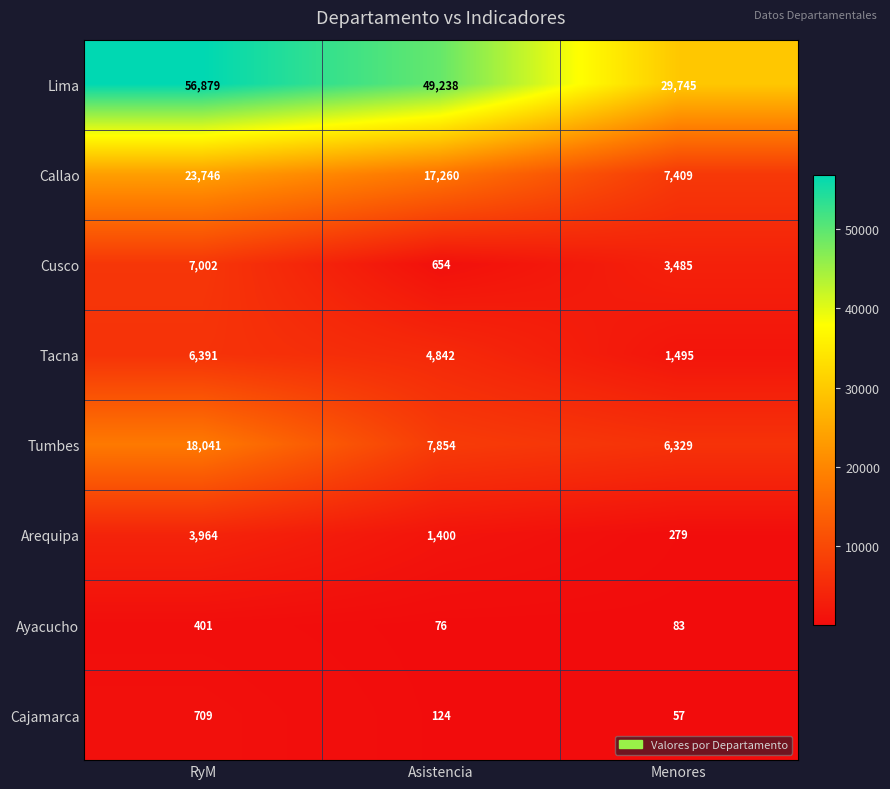

List the series in order of their peak value, lowest first.

Ayacucho, Cajamarca, Arequipa, Tacna, Cusco, Tumbes, Callao, Lima